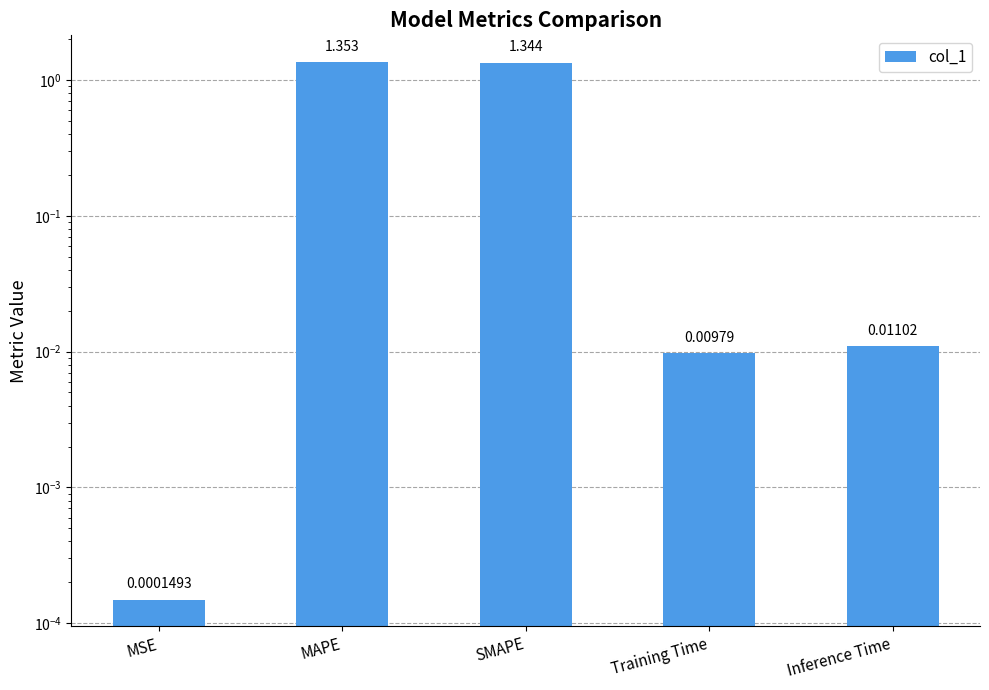

How many bars are there in total?

5